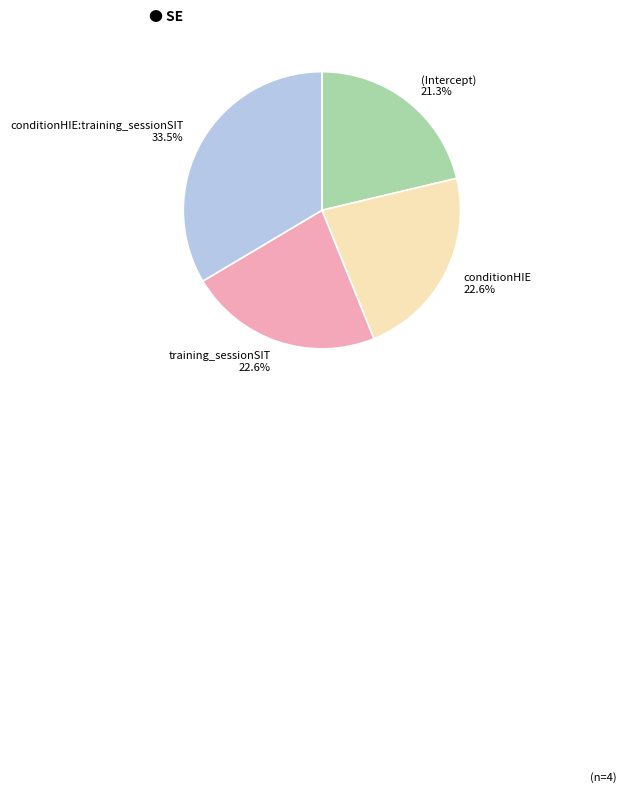

Combined, what portion of the pie is (Intercept) and training_sessionSIT?

43.9%